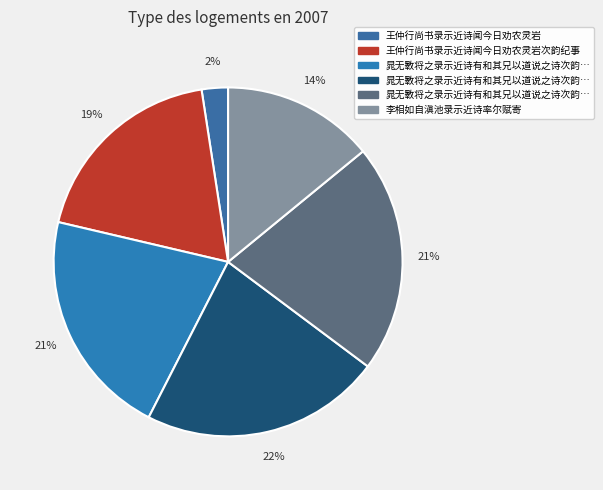

How many segments does this pie chart have?

6